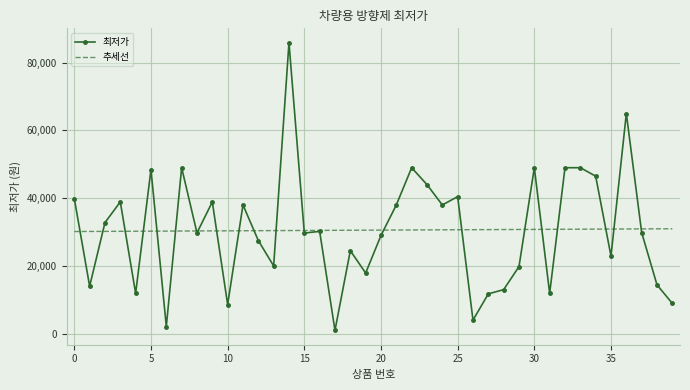

Which series has the largest range (max minus min)?

최저가